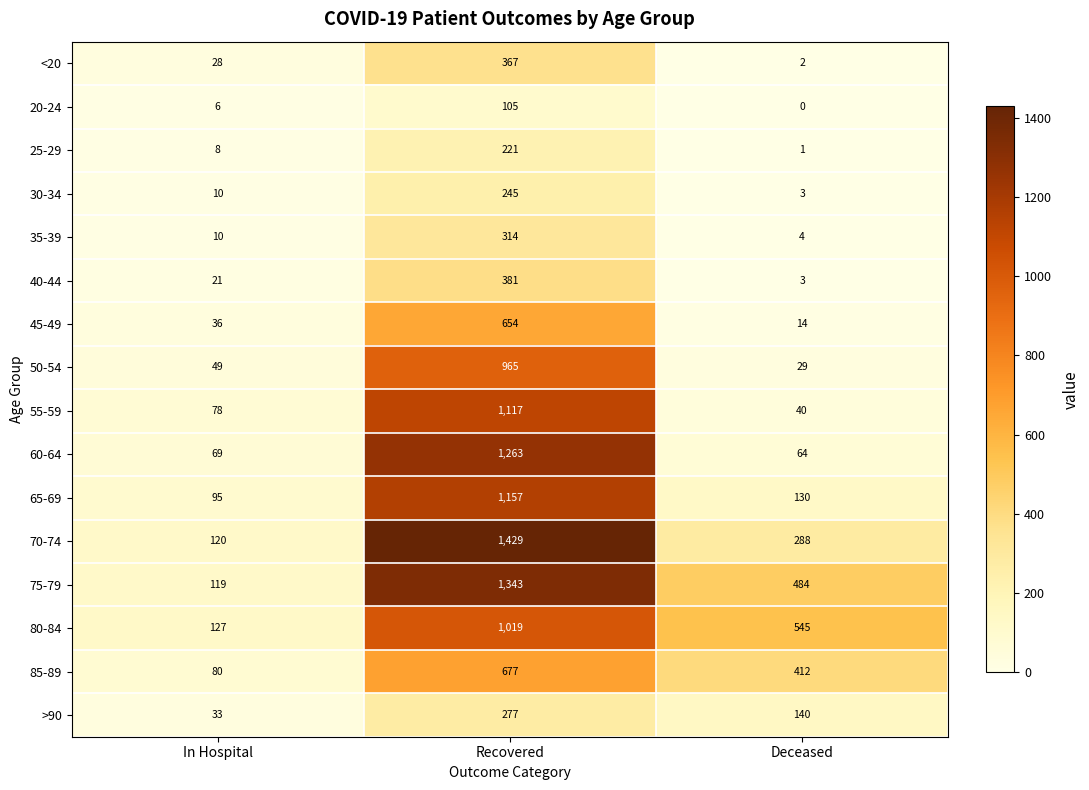

How many values in the 50-54 series are below 49?

1